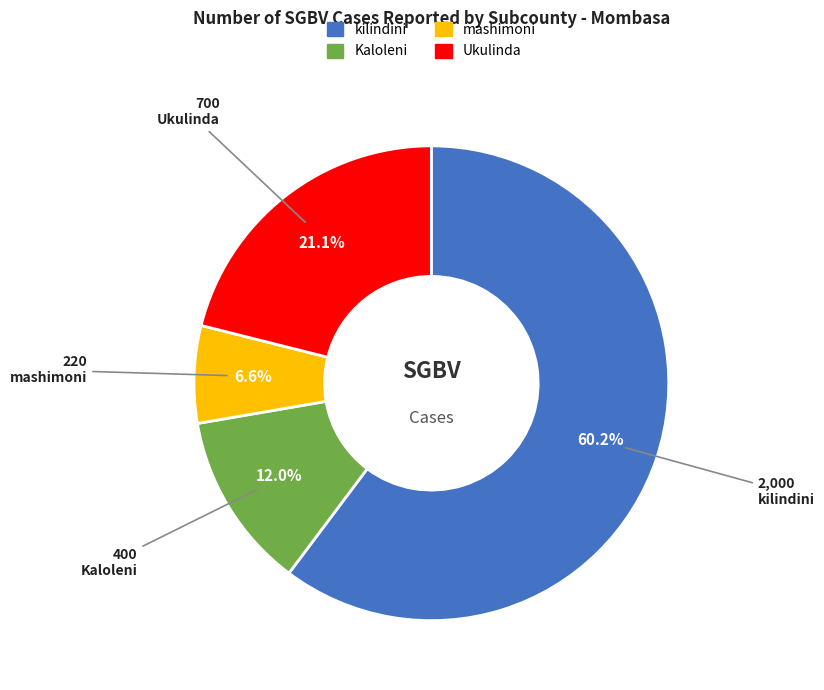

What is the ratio of the value at kilindini to the value at Kaloleni?

5.0